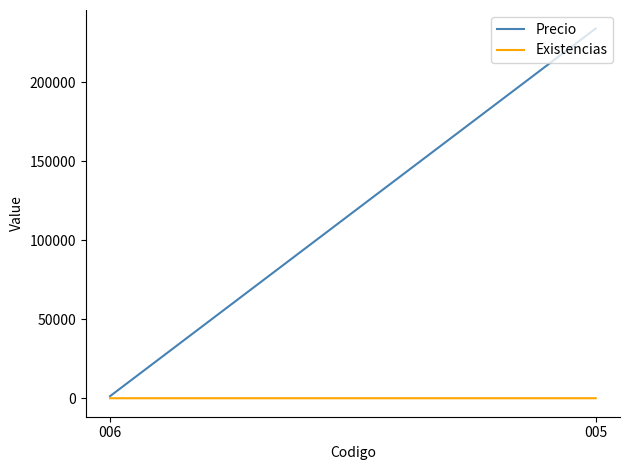

The value of Existencias at 005 is 0. True or false?

False